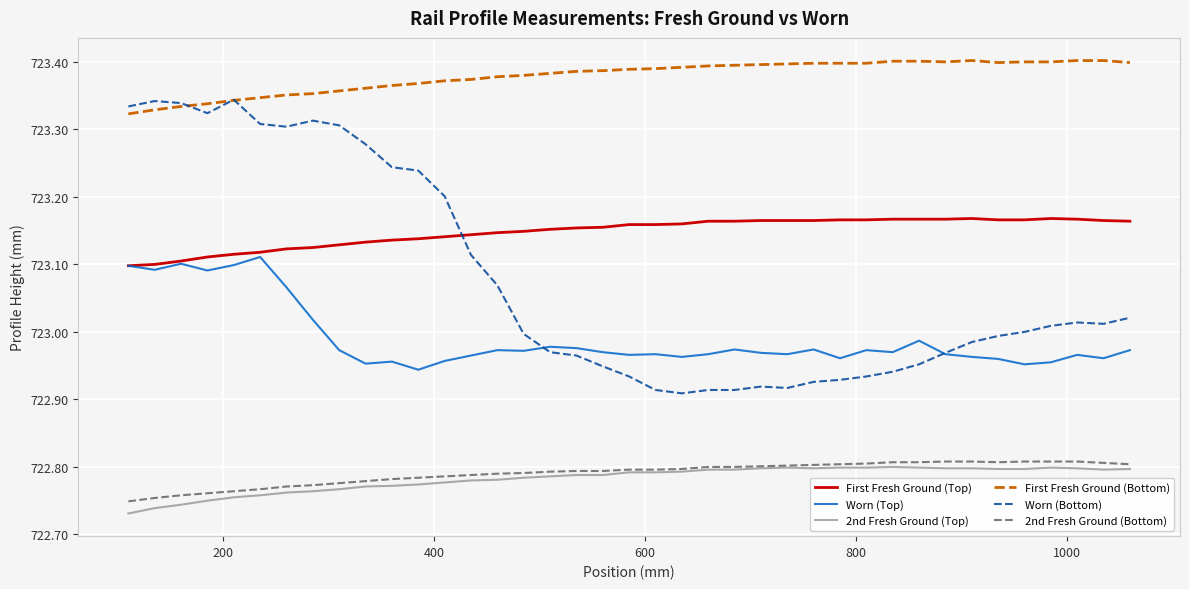

Which series has the largest range (max minus min)?

Worn (Bottom)